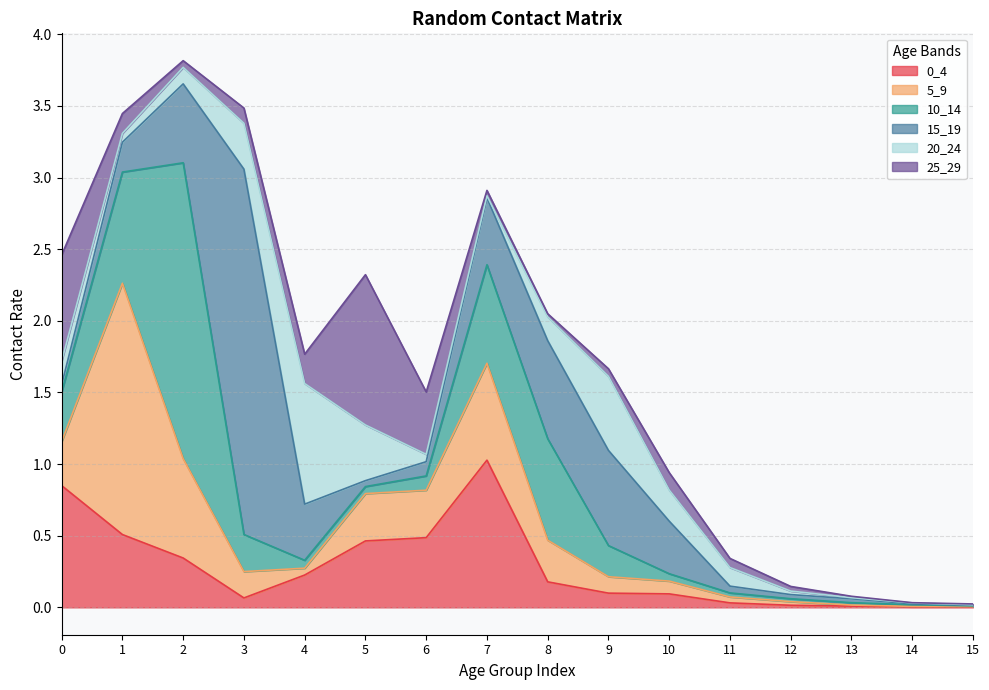

At which category does the chart reach its minimum across all series?

14